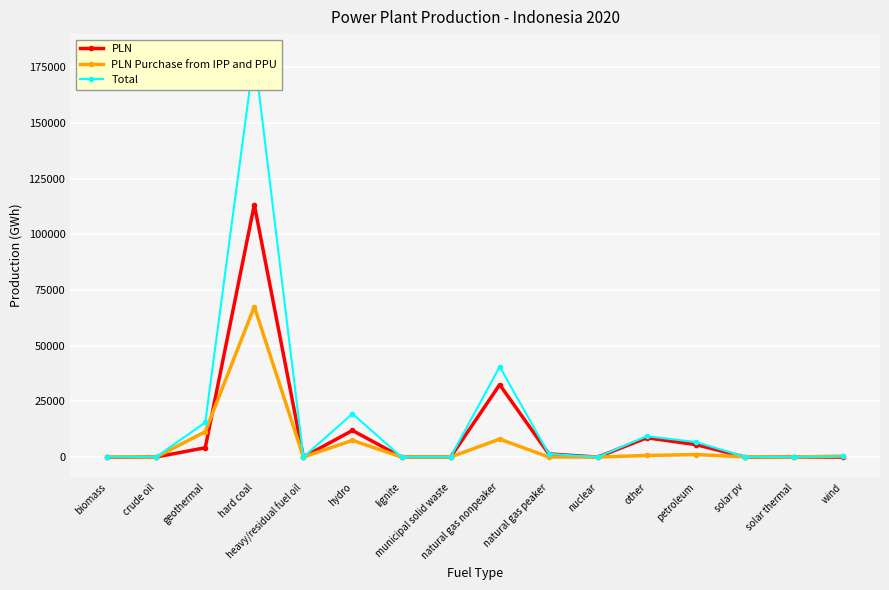

True or false: PLN has more than 0 points higher than both neighbors.

True